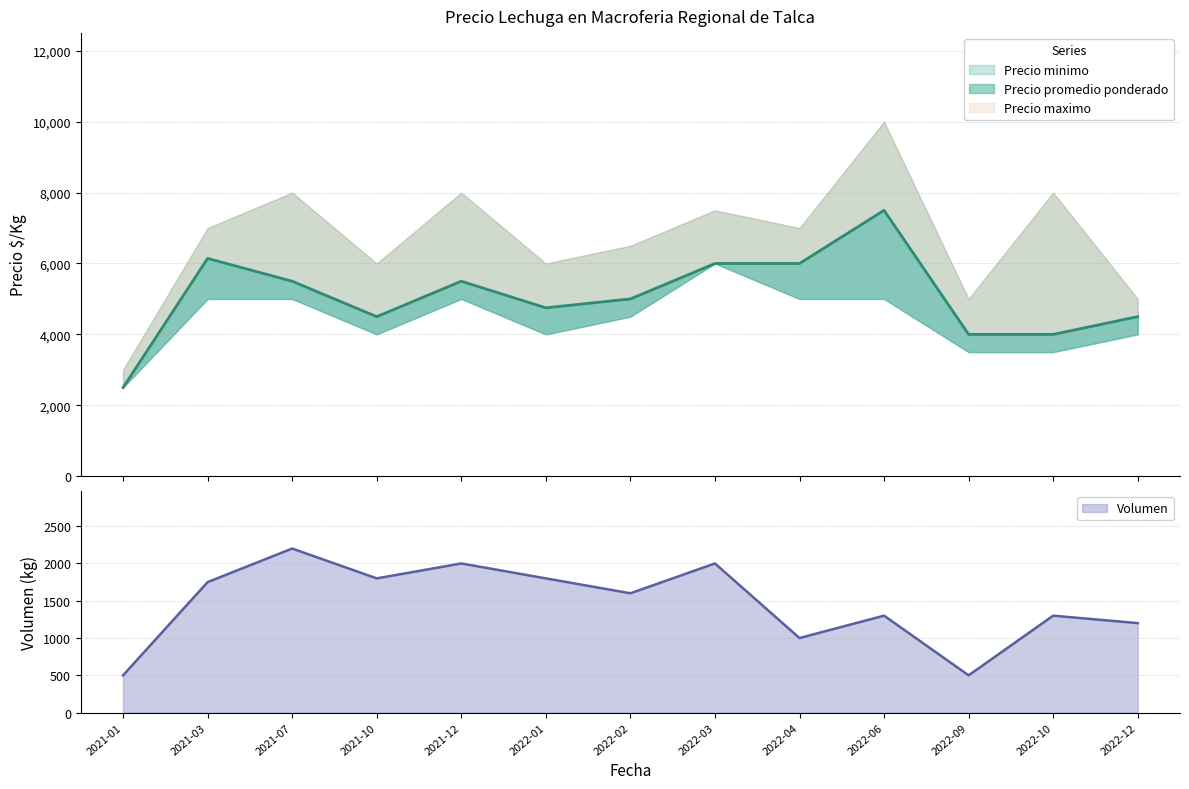

Is it true that Precio maximo equals 10000 at 2022-06?

True